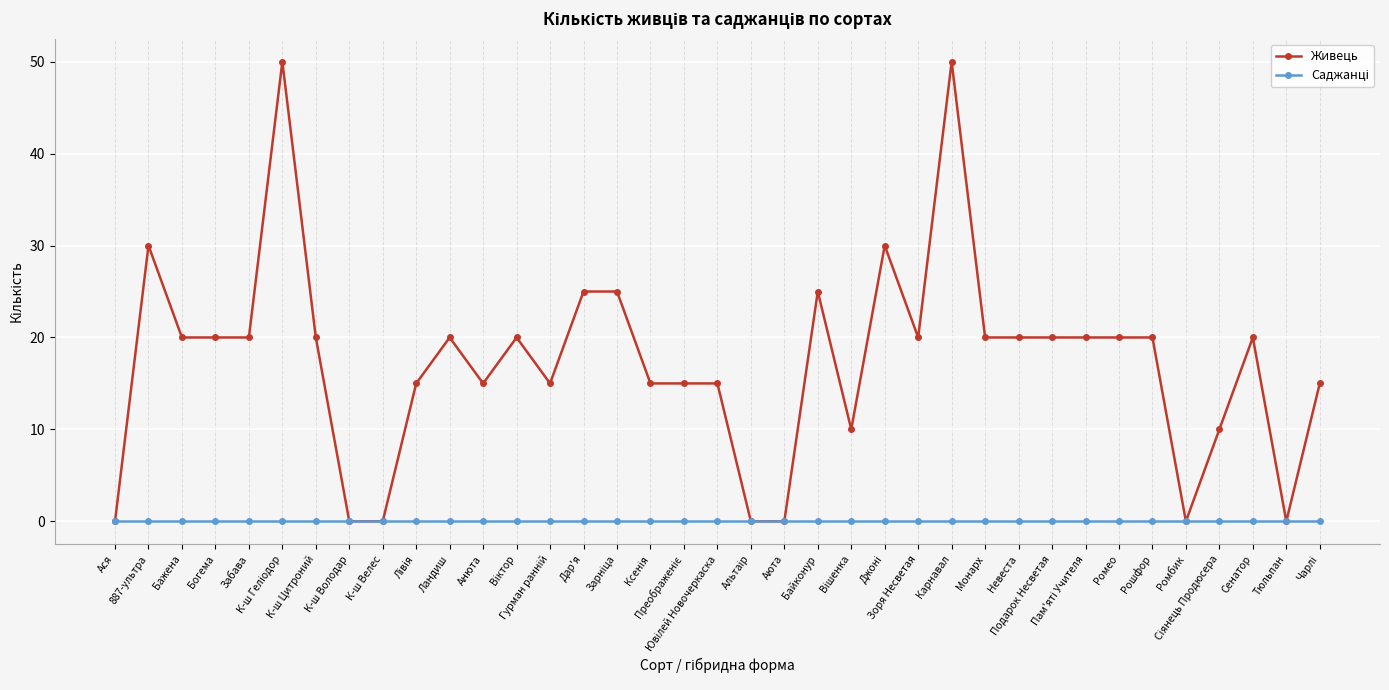

How many data points does each series have?

37